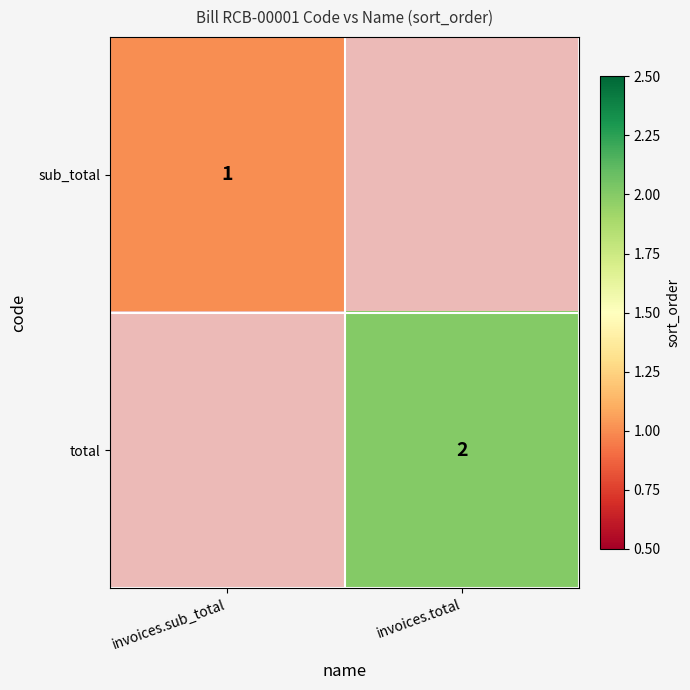

Is the value of sub_total at invoices.sub_total greater than the value of total at invoices.total?

No